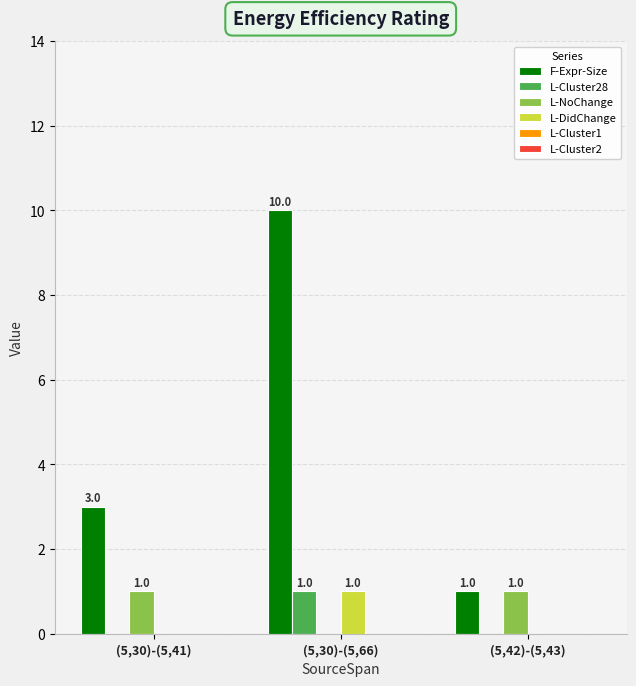

What is the maximum value shown in the chart?

10